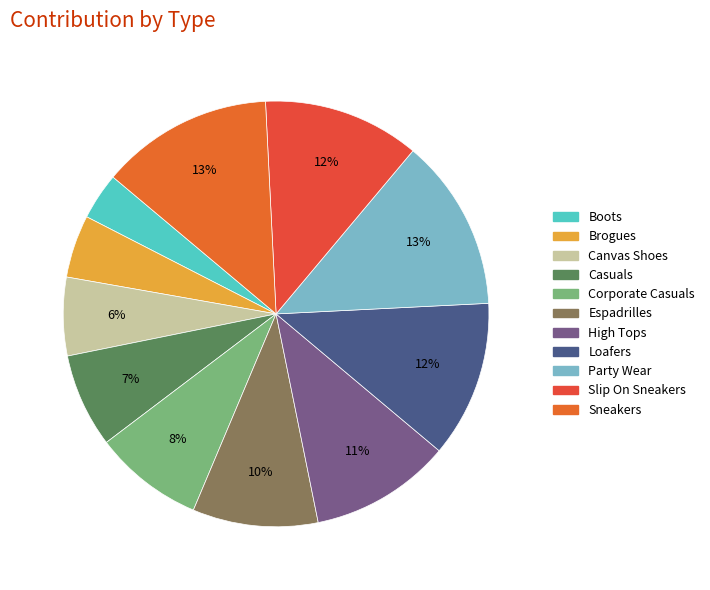

Between Sneakers and Boots, which is larger?

Sneakers